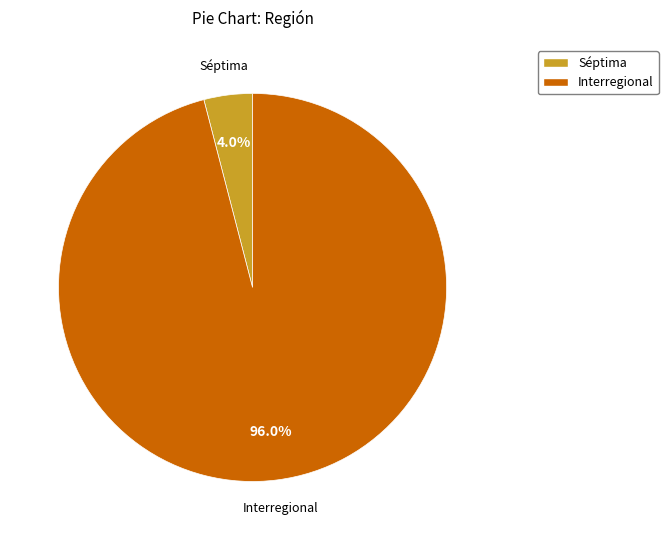

What is the majority slice?

Interregional